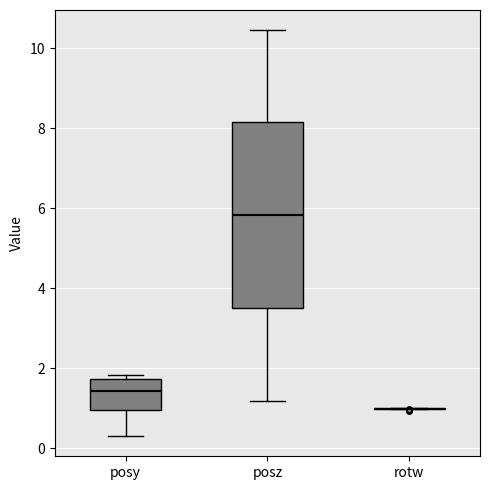

Comparing the boxes themselves (not the whiskers), which one is the tallest?

posz